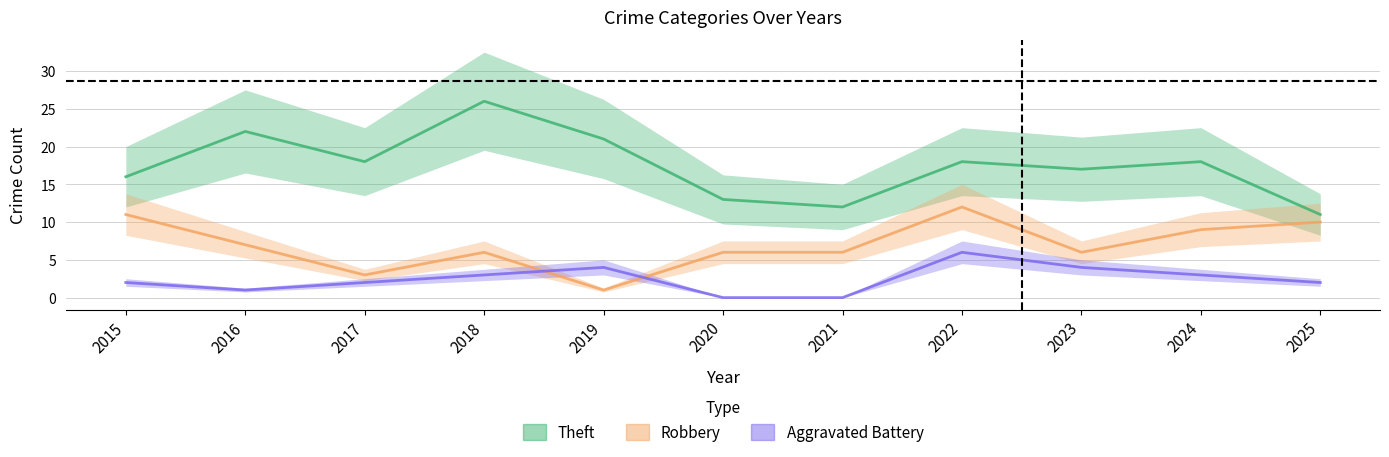

True or false: Aggravated Battery and Theft cross at least once.

False